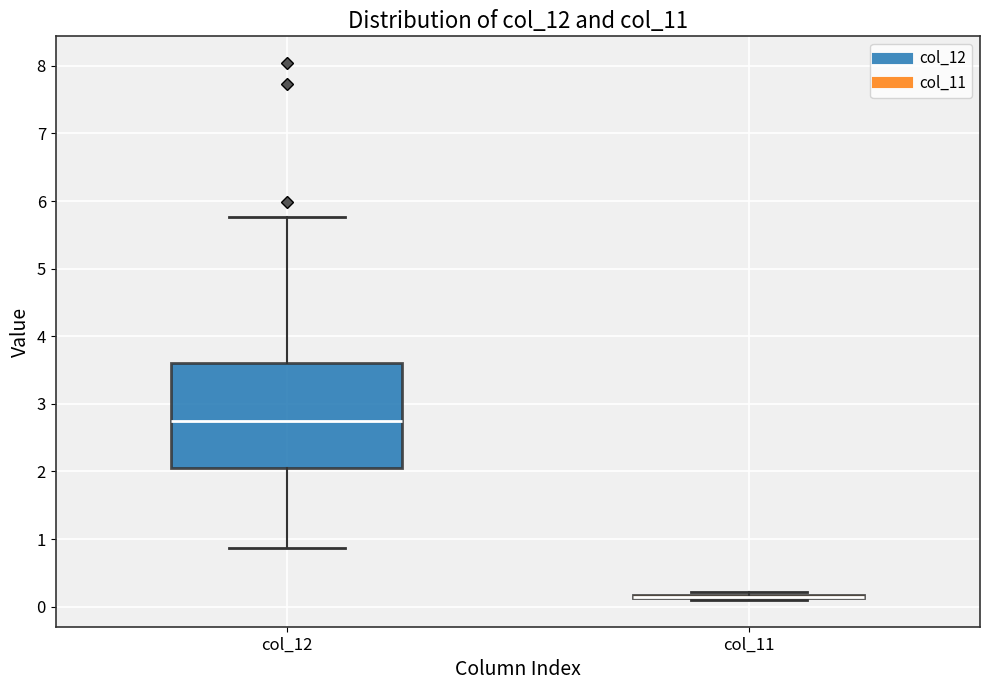

Reading left to right, transcribe this box plot: for each box, give where its median line is, the range the box spans, and where its two whiskers end, as read against the y-axis. The values are not printed on the chart, so give them approximately, as read against the axis.

col_12: median 2.7, box 2.1 to 3.6, whiskers 0.9 to 5.8
col_11: box collapsed to a line at 0.2, whiskers 0.1 to 0.2